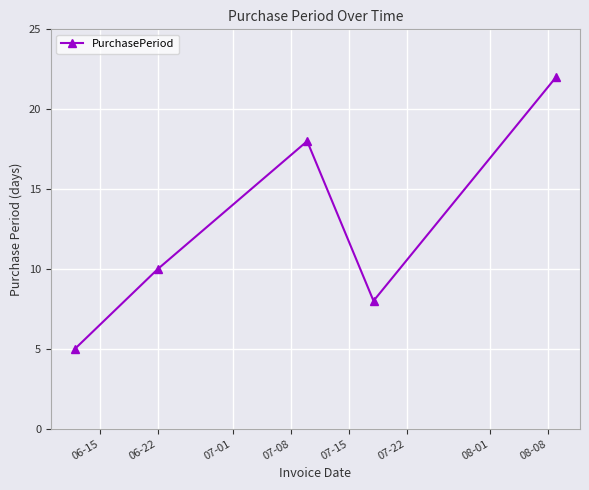

How many interior local valleys (lower than both neighbors) does the data have?

1